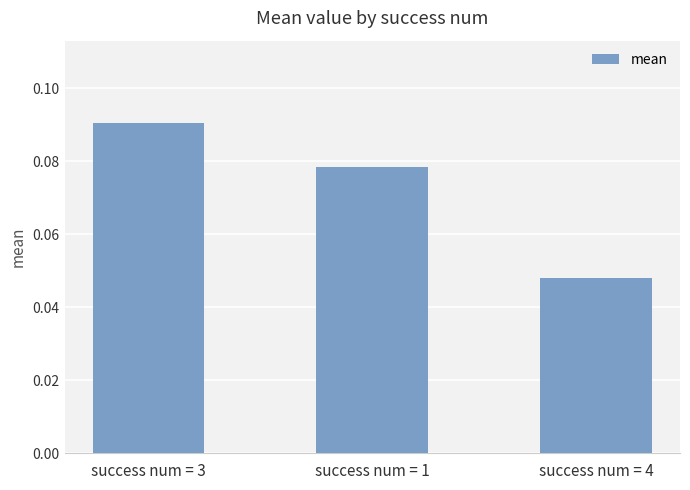

What position from the left is success num = 4?

3